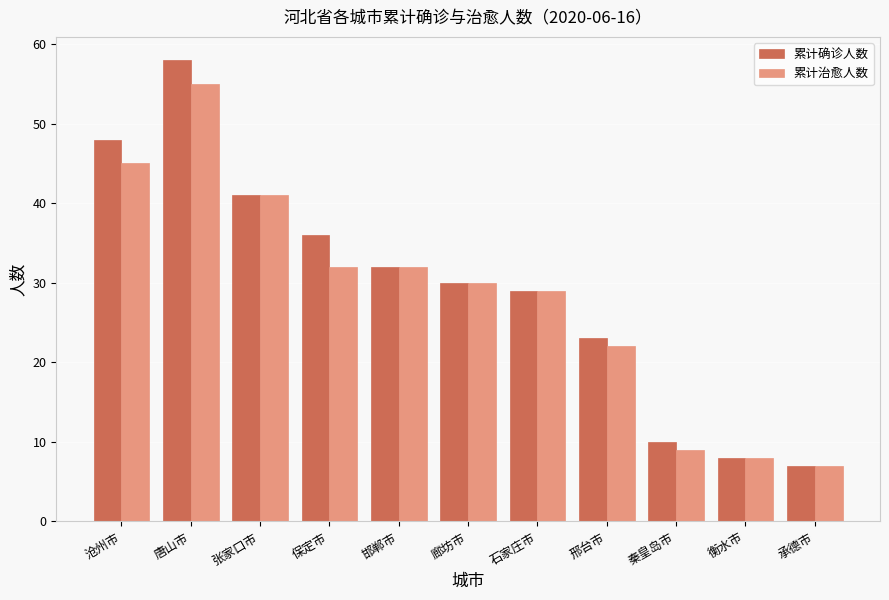

The value of 累计确诊人数 at 邯郸市 is 32. True or false?

True